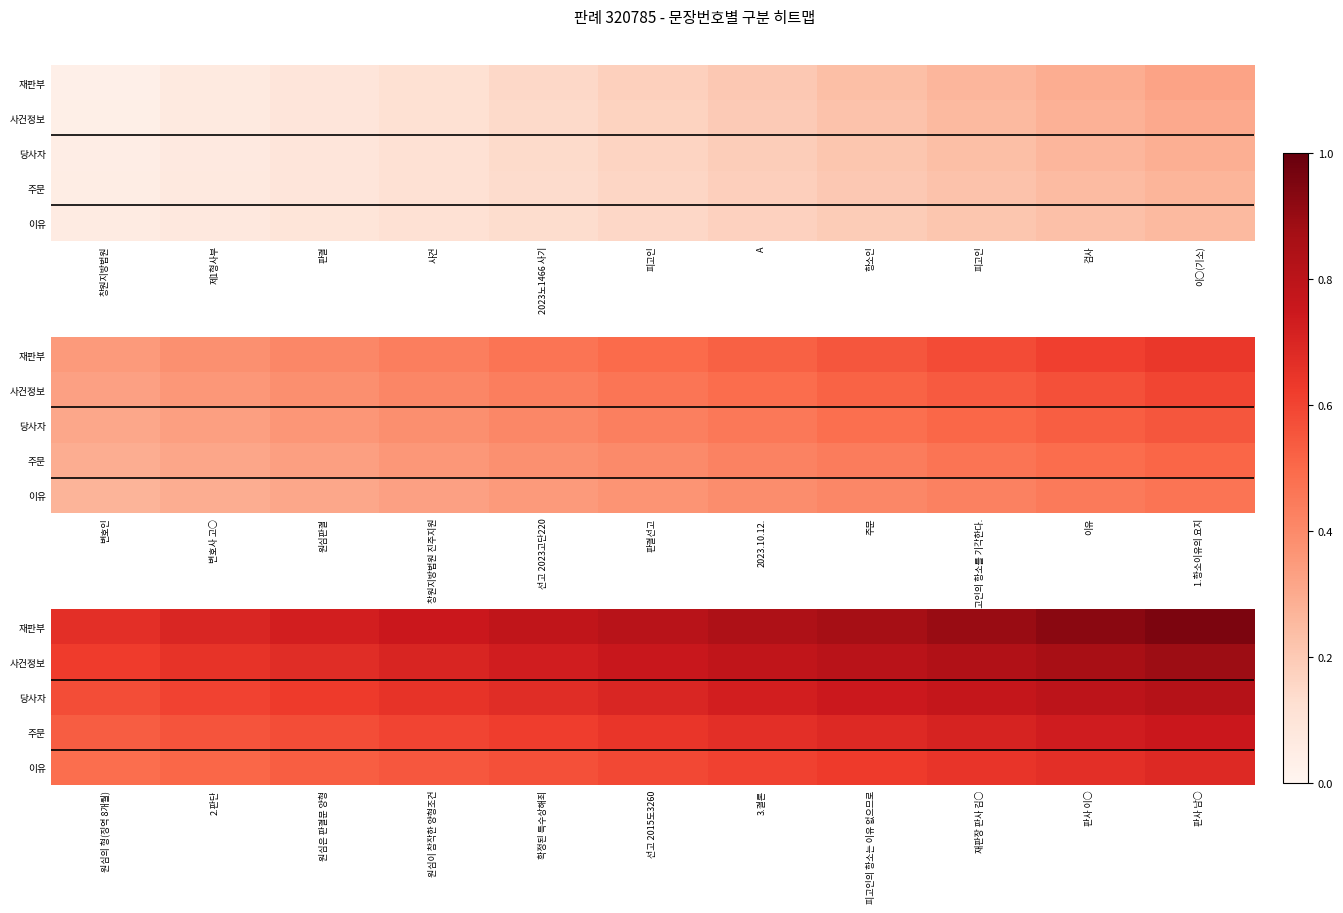

Which label corresponds to the smallest value in the chart?

원심의 형(징역 8개월)